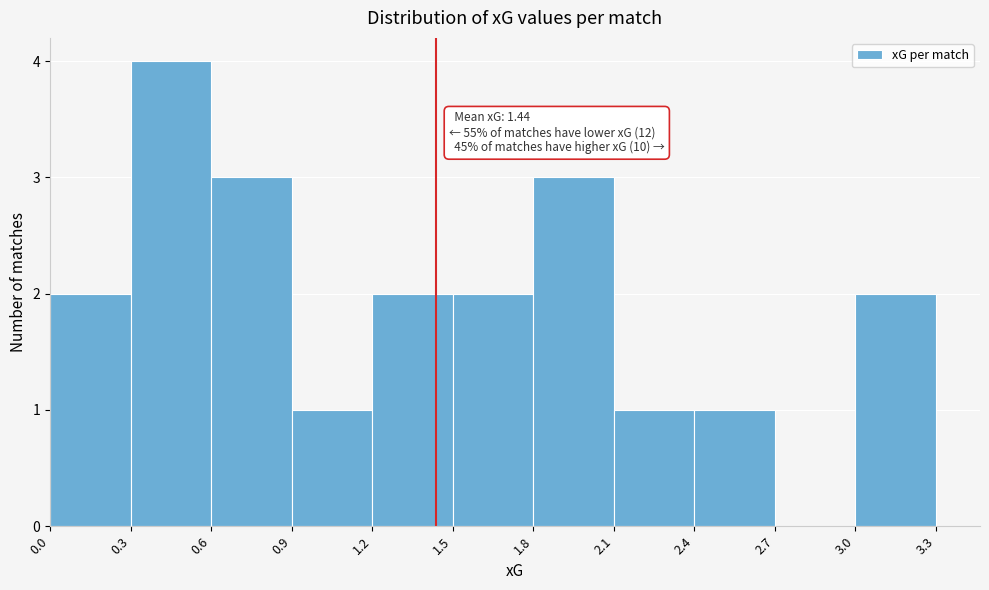

Over which range of the x-axis is the bar tallest?

0.3 to 0.6